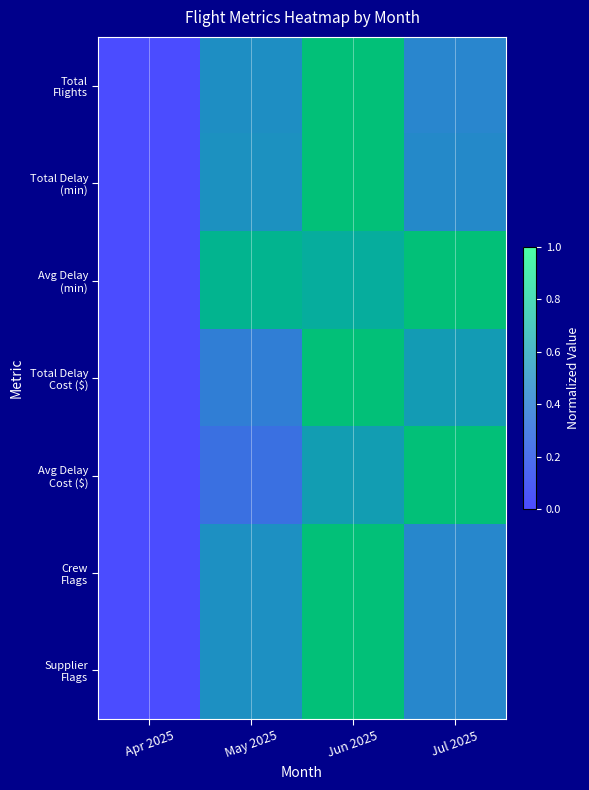

What is the difference between the maximum and minimum values in the Avg Delay (min) series?

1.0